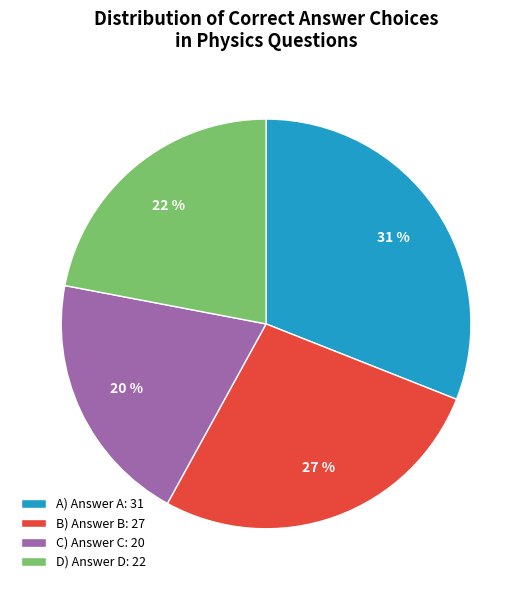

Is the sum of B) Answer B: 27 and D) Answer D: 22 greater than half?

No